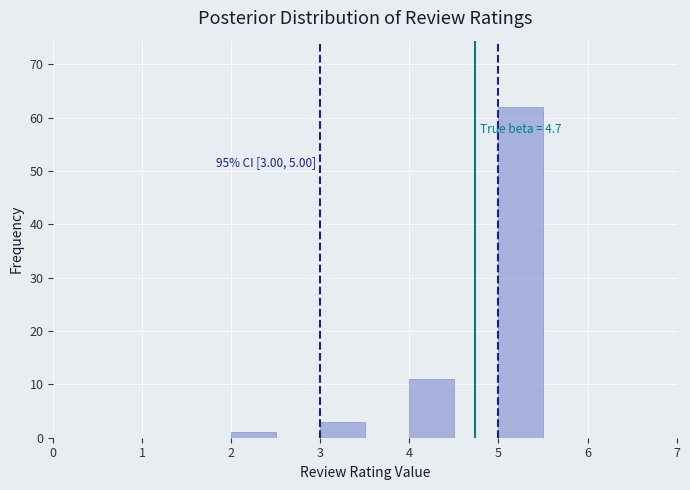

Which range on the x-axis has the tallest bar?

5.0 to 5.5